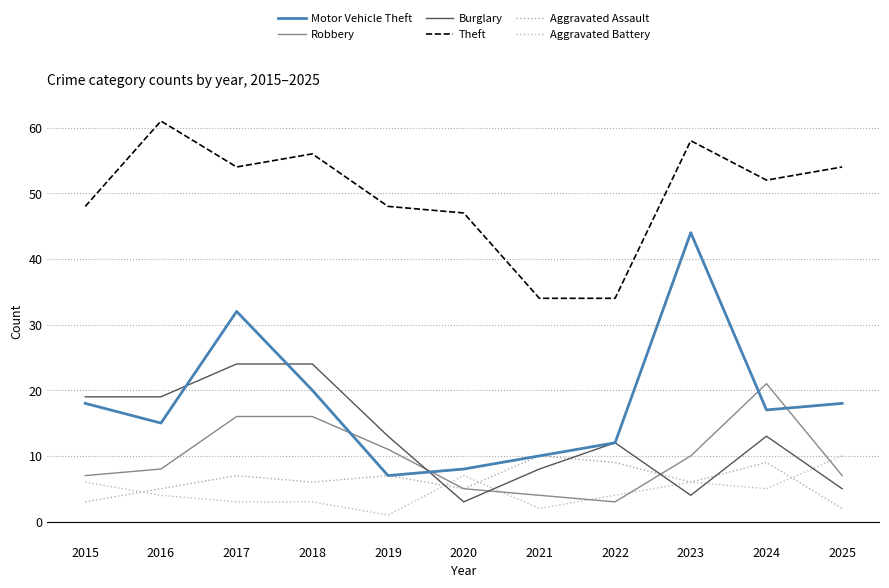

At which category is the sum across all series the highest?

2017